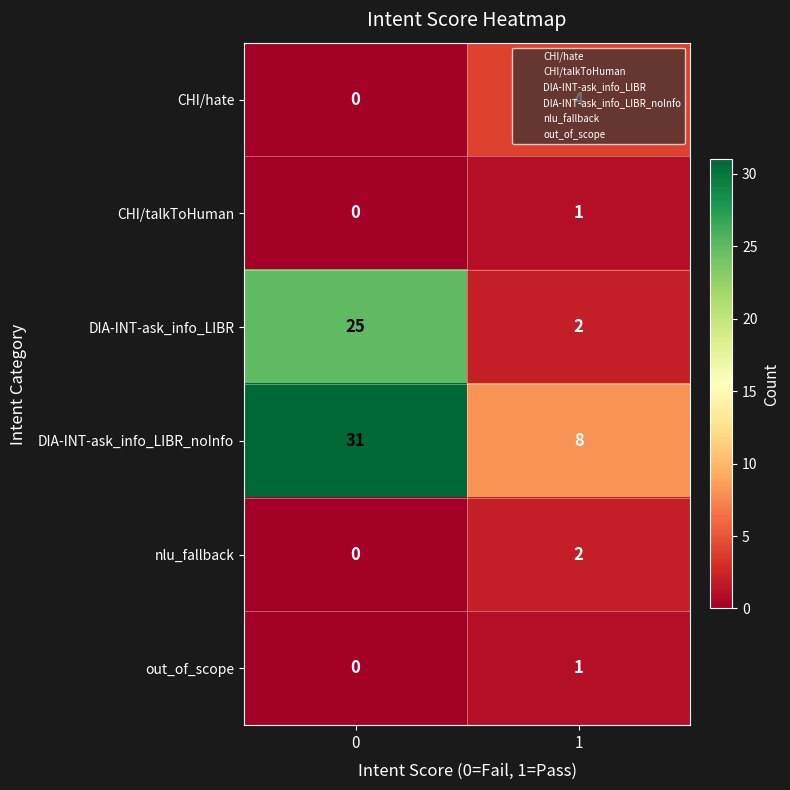

Rank the categories by CHI/hate value from lowest to highest.

0, 1